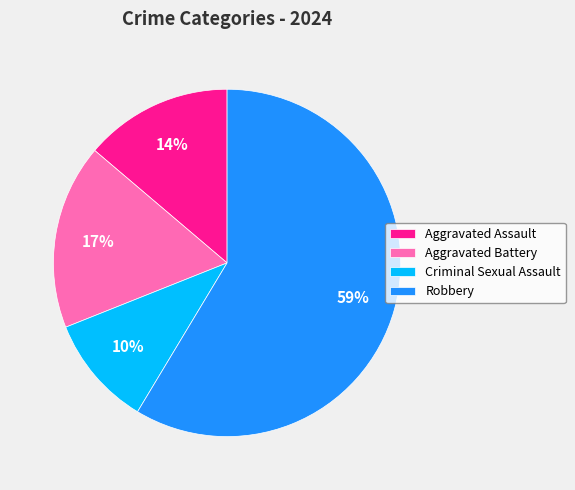

What percentage is the Criminal Sexual Assault slice, to the nearest percent?

10%